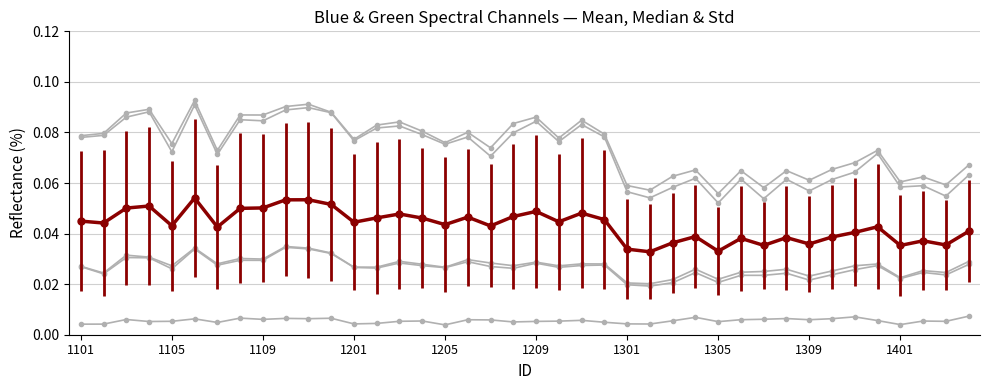

The _Greenme_2 series shows 0.1 at 1312. True or false?

False